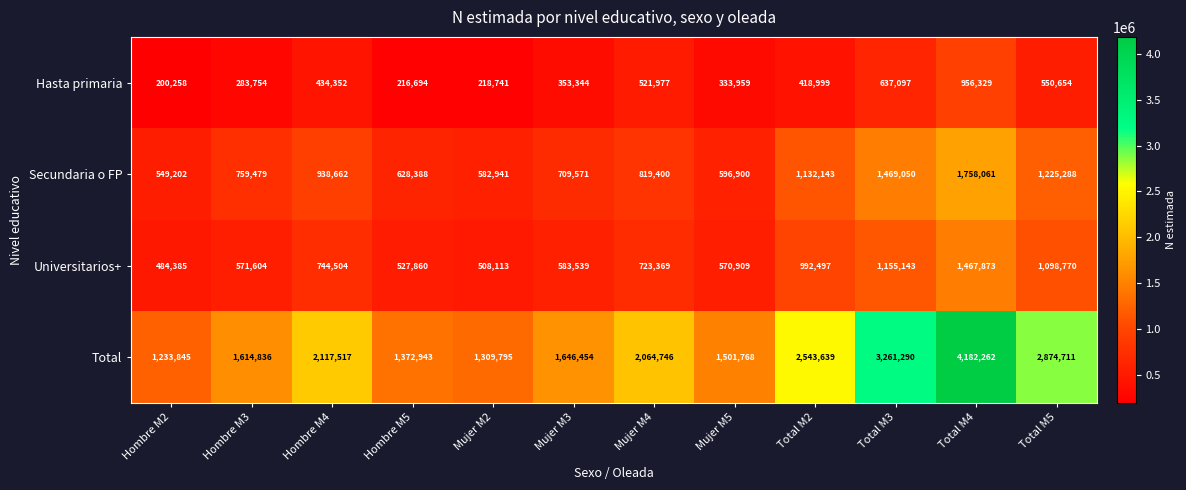

Which series has the largest total across all categories?

Total